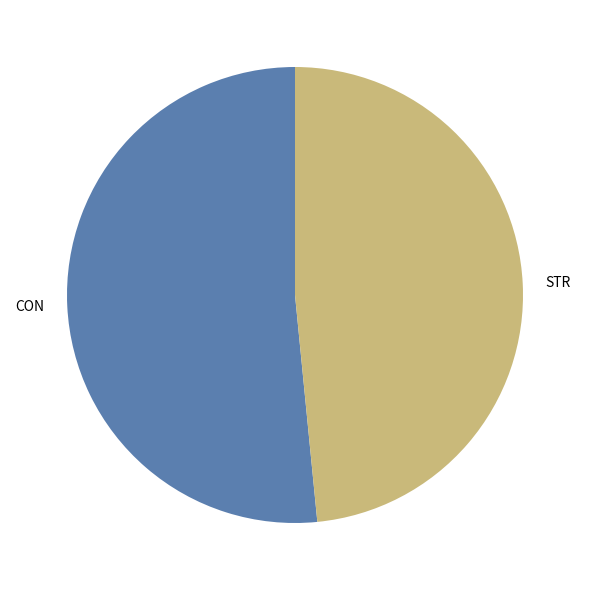

Do STR and CON together represent more than half of the pie?

Yes